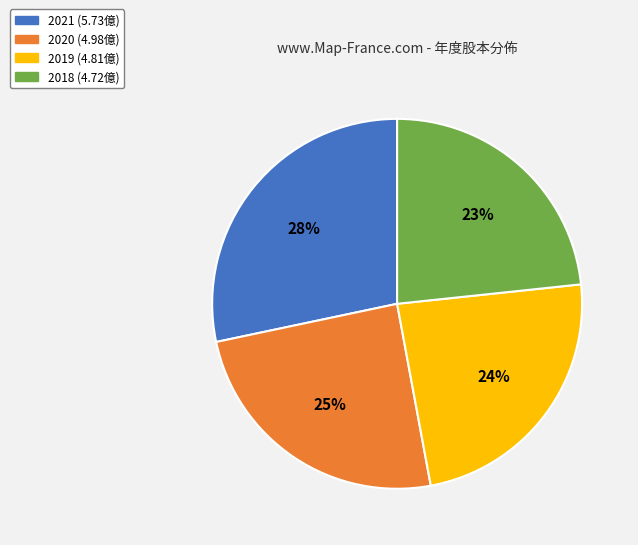

How many slices are in this pie chart?

4